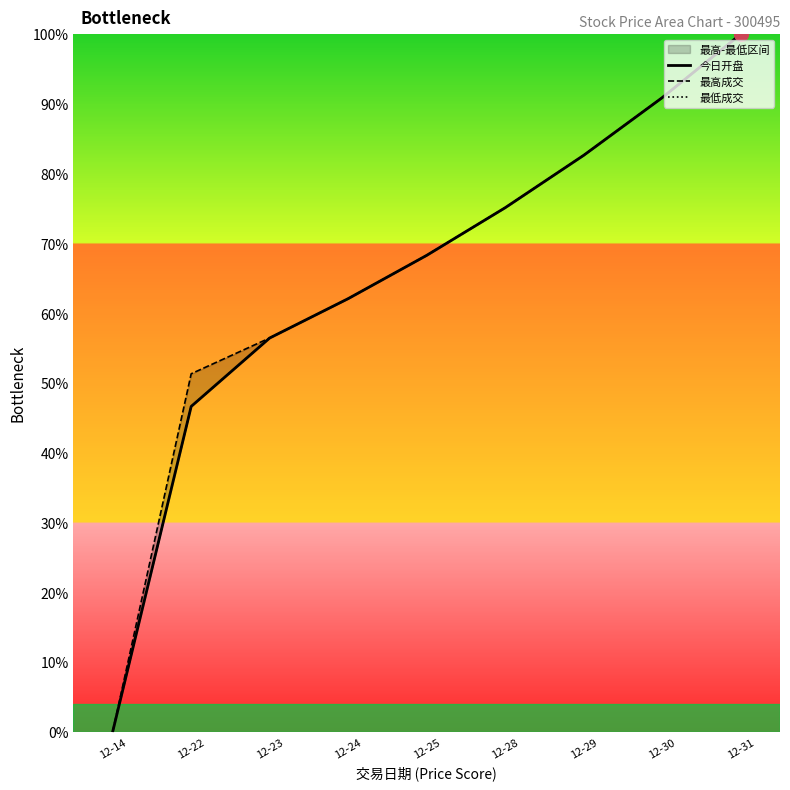

True or false: 最低成交 has a value of 82.6 at 12-29.

True